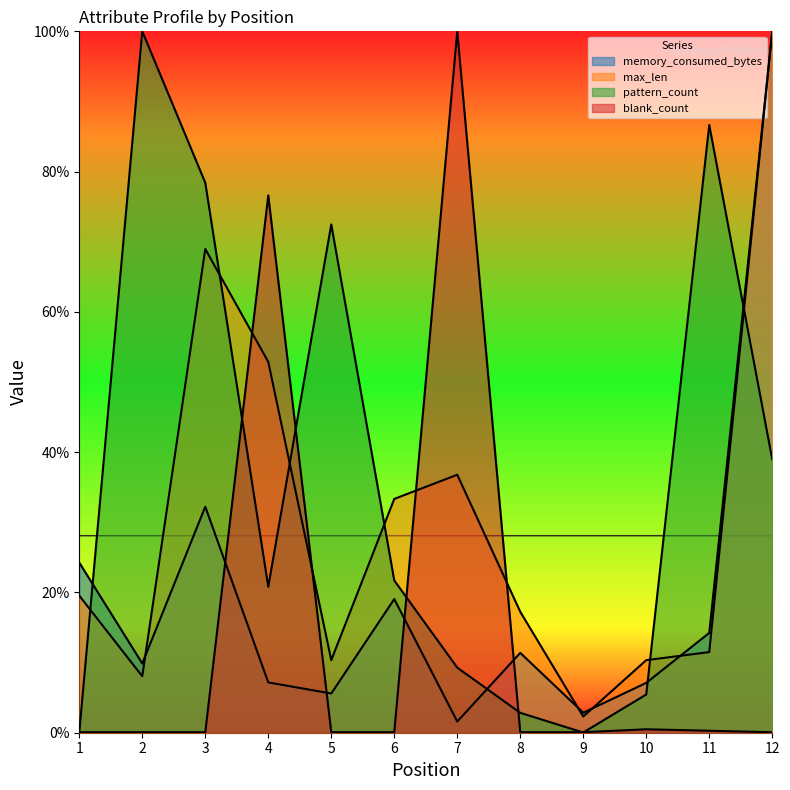

What is the difference between the maximum and minimum values in the pattern_count series?

1.0